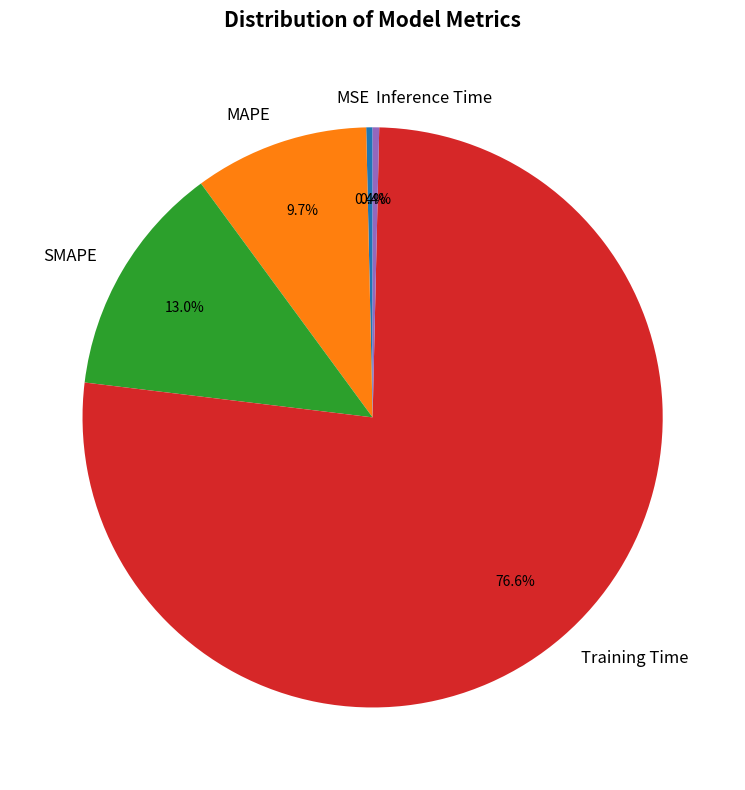

To the nearest percent, what is the combined percentage of Inference Time and SMAPE?

13%